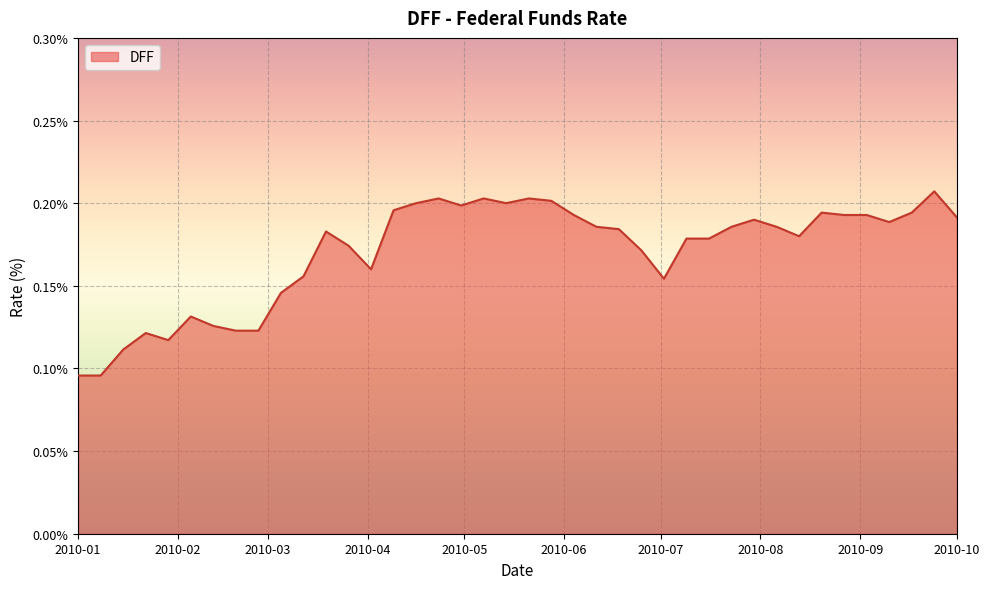

What is the label of the 23rd point from the right?

2010-04-30